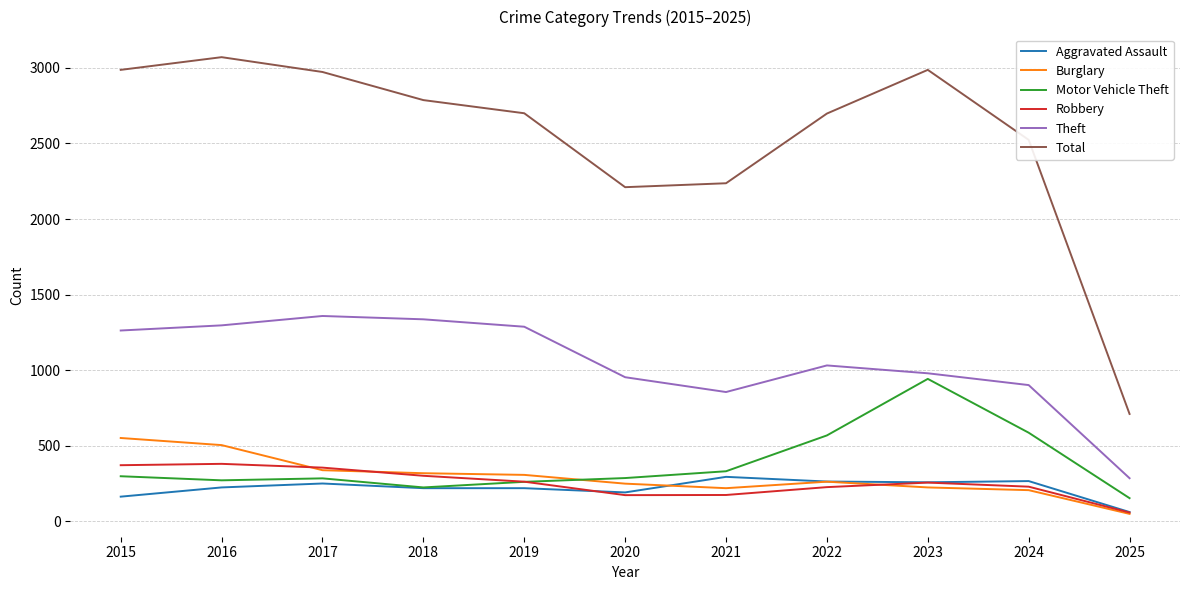

True or false: Theft and Burglary cross at least once.

False